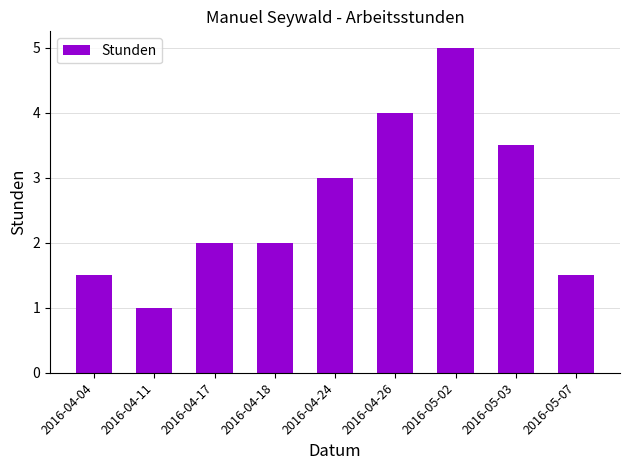

Between 2016-05-03 and 2016-04-26, which is larger?

2016-04-26